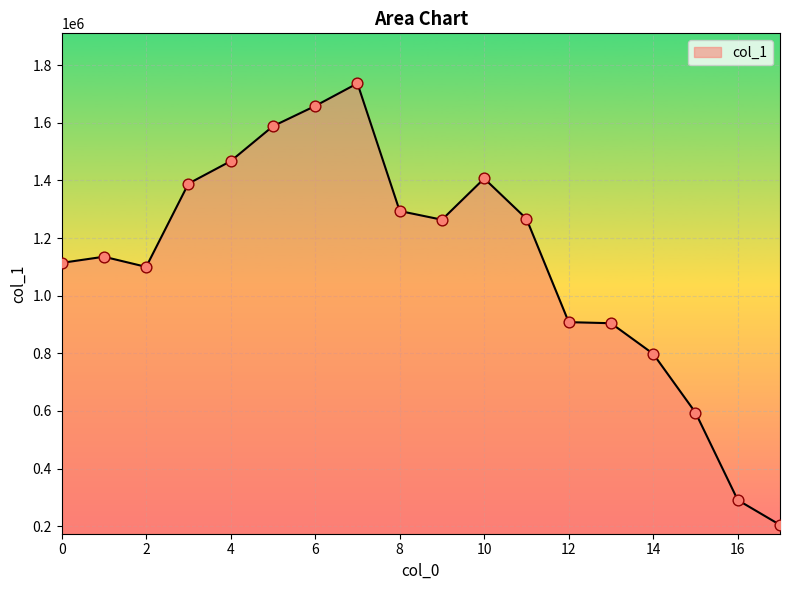

What is the greatest value displayed?

1737115